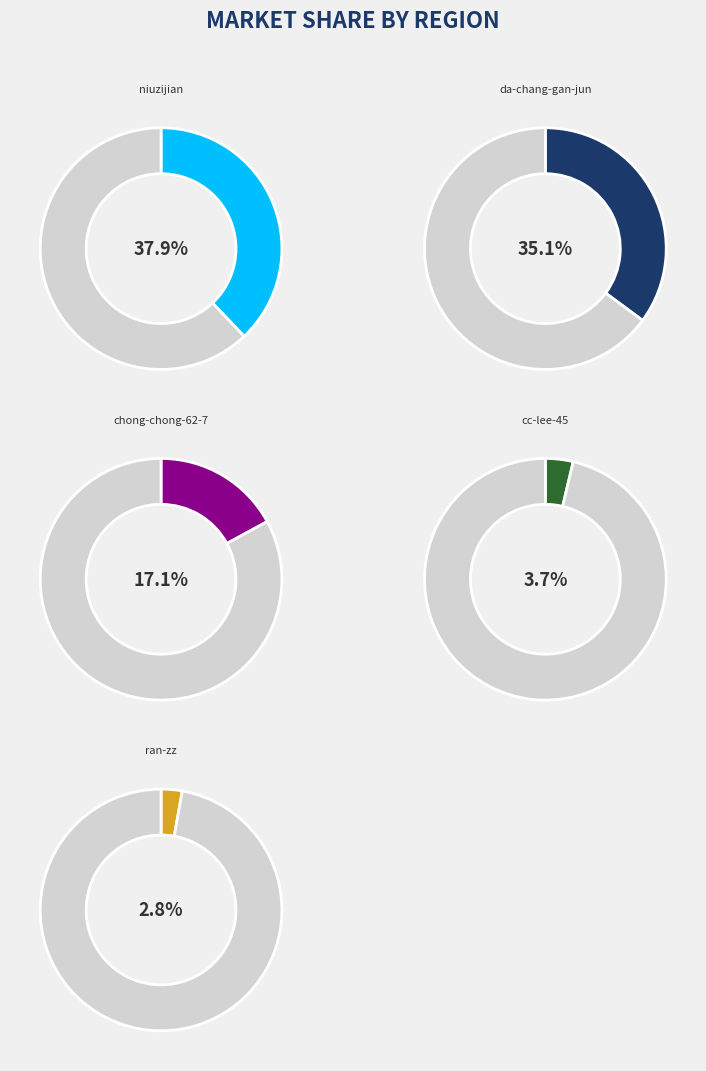

To the nearest percent, what portion does ran-zz represent?

3%